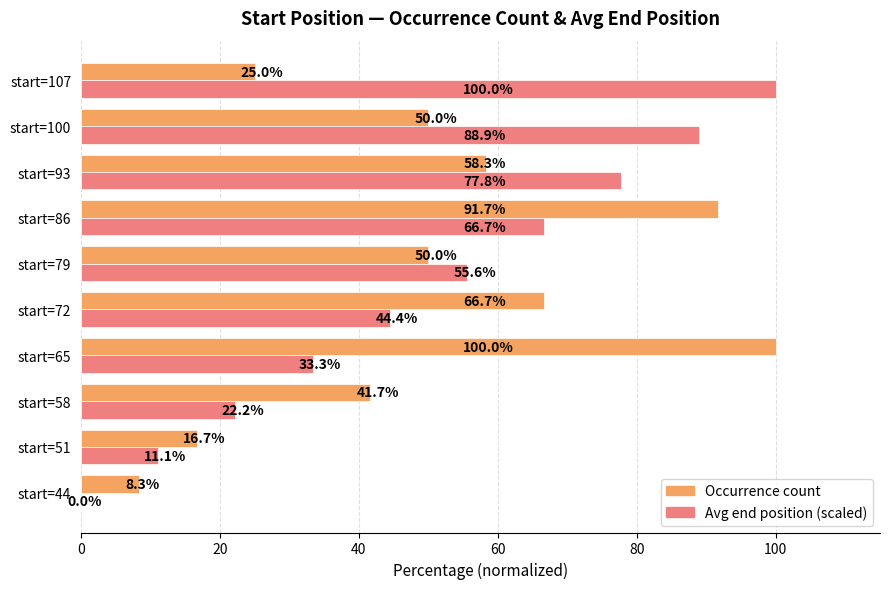

What value does the Avg end position (scaled) series have at start=100?

88.9